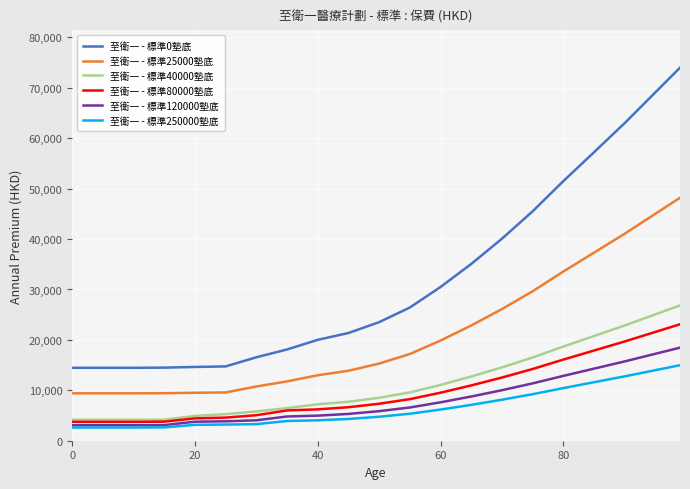

Which series has the largest range (max minus min)?

至衛一 - 標準0墊底